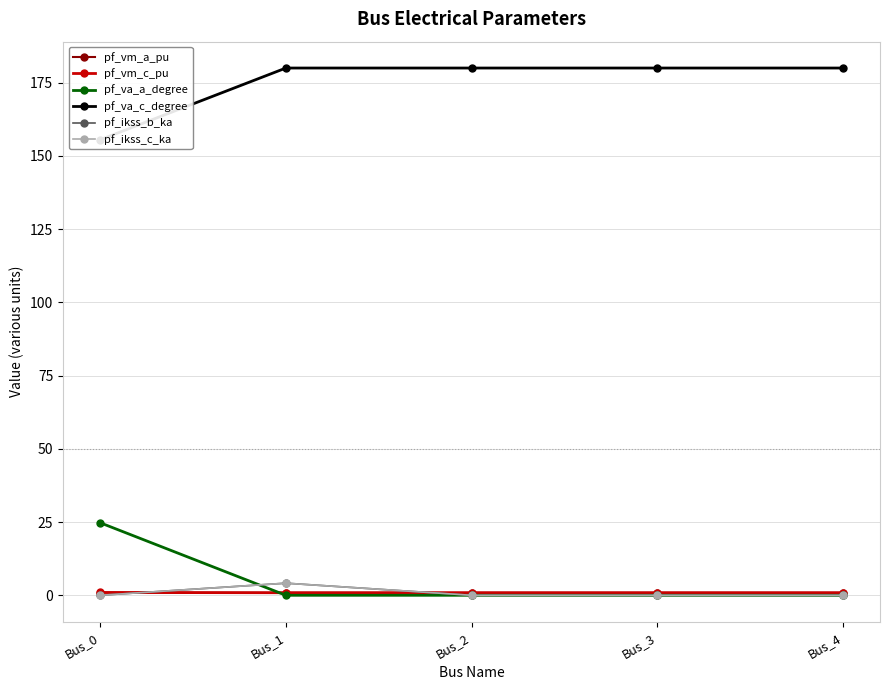

What is the value of the pf_vm_a_pu point at the 2nd from the left?

0.9